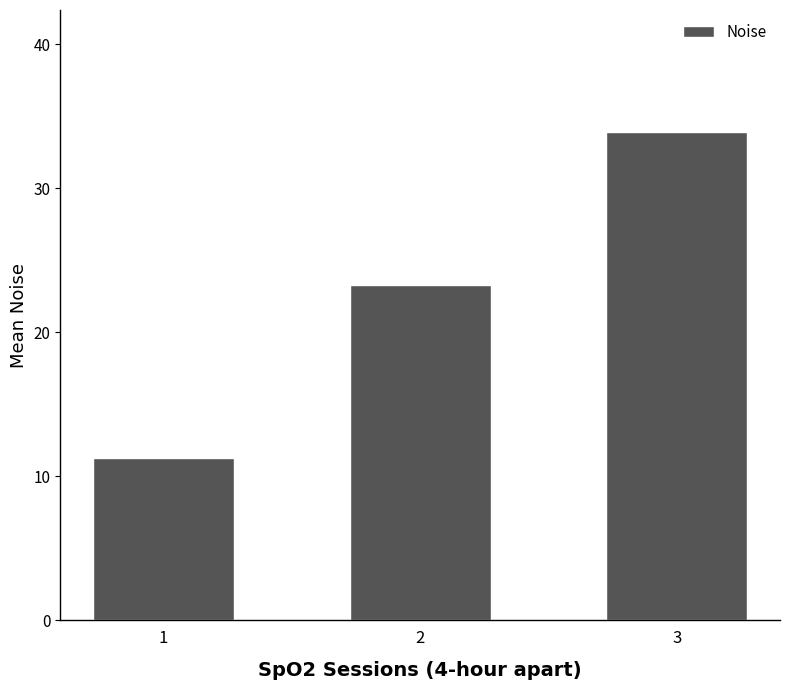

What is the sum of all values?

68.4